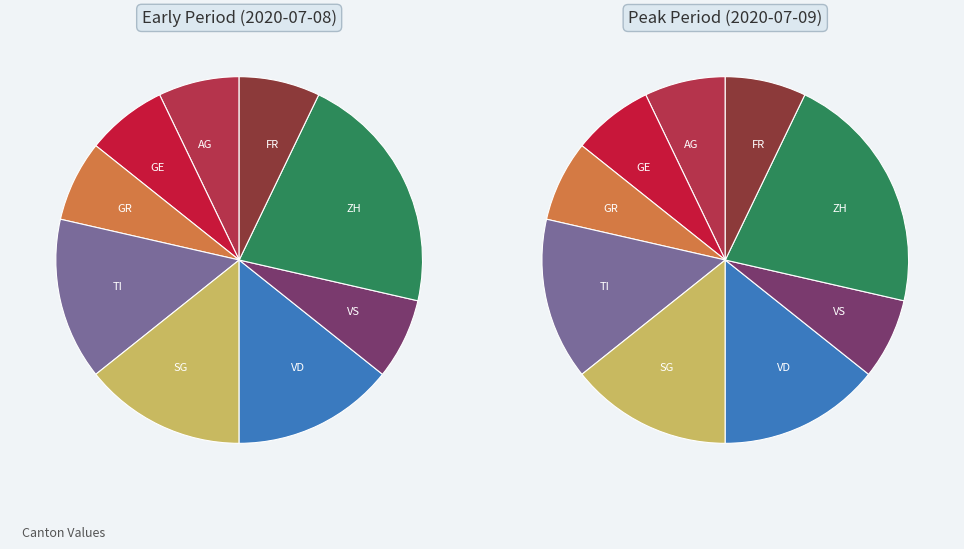

The AG slice represents 15% of the pie. True or false?

False